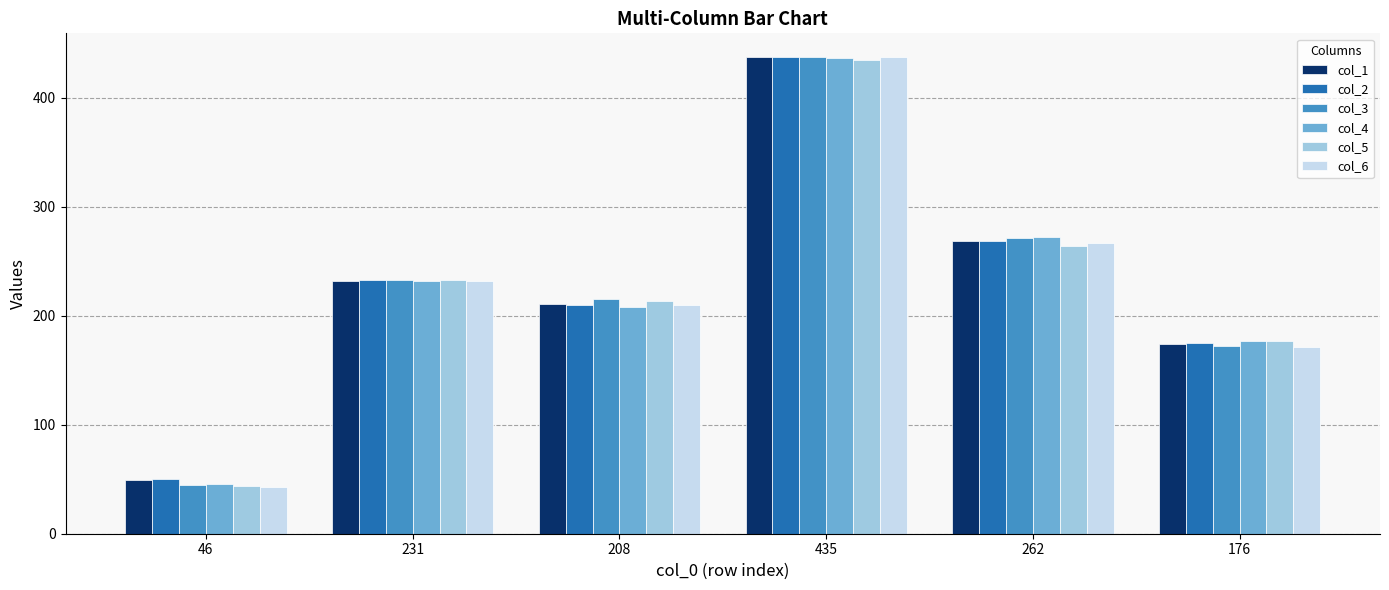

The col_2 series shows 25 at 46. True or false?

False